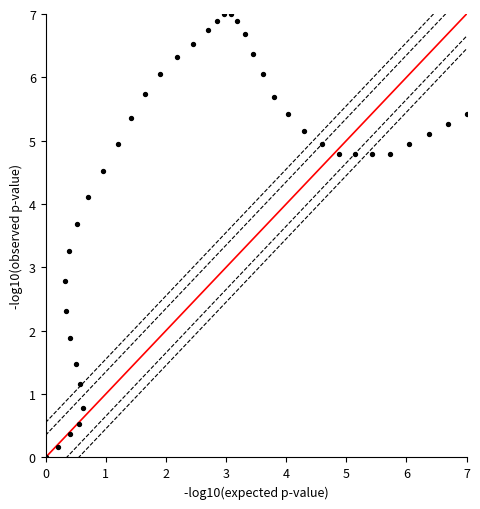

What is the range of Y values (max minus min)?

7.0